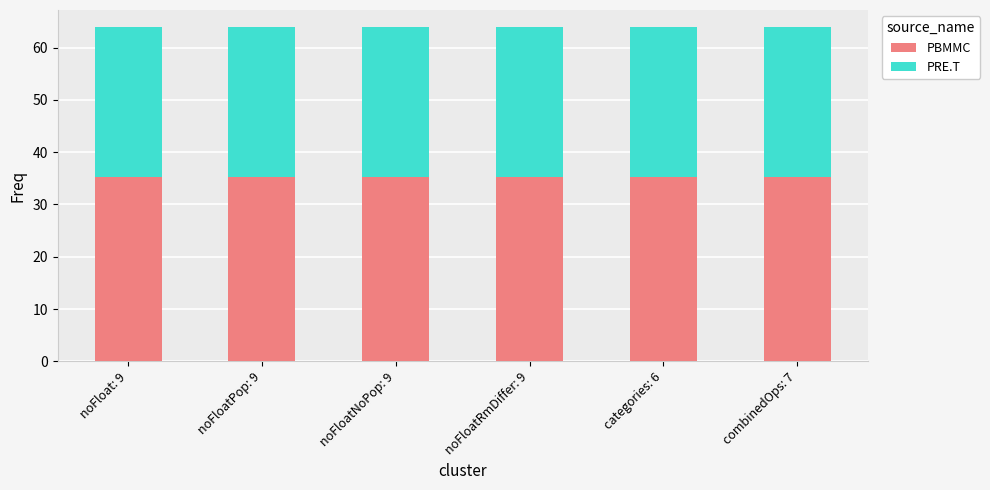

The value of PBMMC at noFloatRmDiffer: 9 is 35.2. True or false?

True